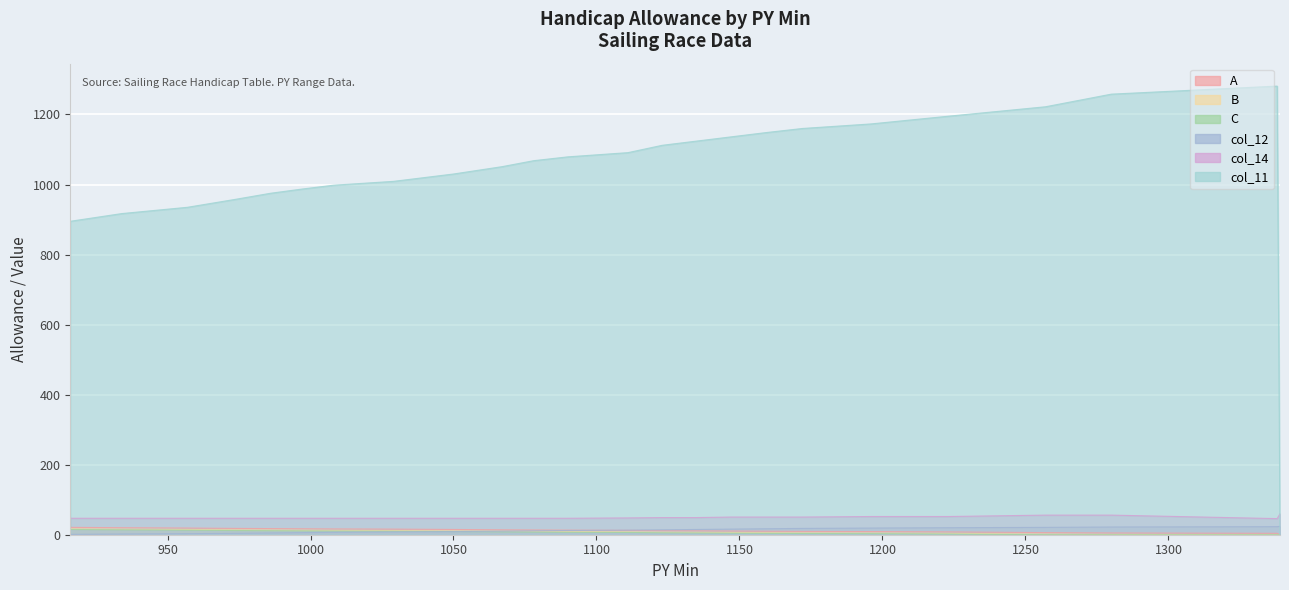

Reading right to left, extract all data points from this chart.

A: 1339=0.0	1338=4.0	1280=5.0	1257=6.0	1223=8.0	1196=9.0	1172=9.5	1159=10.0	1147=10.5	1135=11.0	1123=11.5	1111=12.5	1090=13.0	1078=13.5	1067=14.0	1050=15.0	1029=16.0	1008=16.5	997=17.0	986=17.5	974=18.0	957=19.0	934=20.0	916=21.0
B: 1339=0.0	1338=0.0	1280=1.0	1257=2.0	1223=4.0	1196=5.0	1172=5.5	1159=6.0	1147=6.5	1135=7.0	1123=7.5	1111=8.5	1090=9.0	1078=9.5	1067=10.0	1050=11.0	1029=12.0	1008=12.5	997=13.0	986=13.5	974=14.0	957=15.0	934=16.0	916=17.0
C: 1339=0.0	1338=0.0	1280=0.0	1257=0.0	1223=2.0	1196=3.0	1172=3.5	1159=4.0	1147=4.5	1135=5.0	1123=5.5	1111=6.5	1090=7.0	1078=7.5	1067=8.0	1050=9.0	1029=10.0	1008=10.5	997=11.0	986=11.5	974=12.0	957=13.0	934=14.0	916=15.0
col_12: 1339=24.0	1338=23.0	1280=22.0	1257=21.0	1223=20.0	1196=19.0	1172=18.0	1159=17.0	1147=16.0	1135=15.0	1123=14.0	1111=13.0	1090=12.0	1078=11.0	1067=10.0	1050=9.0	1029=8.0	1008=7.0	997=6.0	986=5.0	974=4.0	957=3.0	934=2.0	916=1.0
col_14: 1339=60.0	1338=46.0	1280=56.0	1257=56.0	1223=52.0	1196=52.0	1172=50.5	1159=50.5	1147=50.5	1135=49.0	1123=49.0	1111=48.0	1090=47.0	1078=47.0	1067=47.0	1050=47.0	1029=47.0	1008=47.0	997=47.0	986=47.0	974=47.0	957=47.0	934=47.0	916=47.0
col_11: 1339=0.0	1338=1281.0	1280=1258.0	1257=1222.0	1223=1195.0	1196=1173.0	1172=1160.0	1159=1148.0	1147=1136.0	1135=1124.0	1123=1112.0	1111=1091.0	1090=1079.0	1078=1068.0	1067=1051.0	1050=1030.0	1029=1009.0	1008=998.0	997=987.0	986=975.0	974=958.0	957=935.0	934=917.0	916=895.0